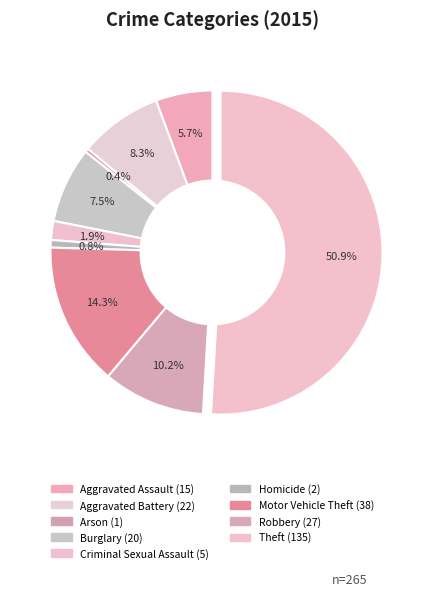

How many slices are in this pie chart?

9